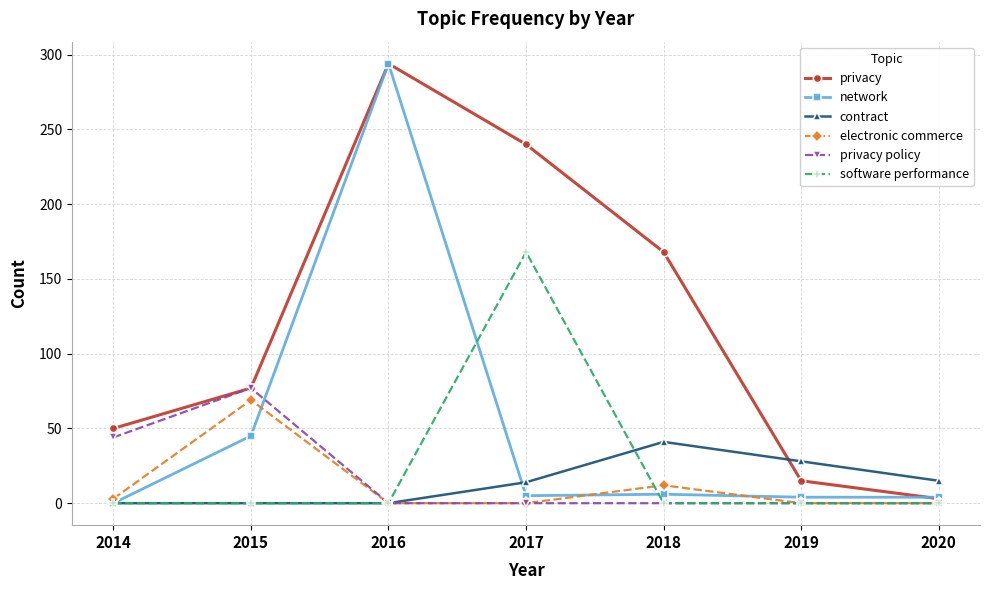

At which label is electronic commerce closest to 34?

2018